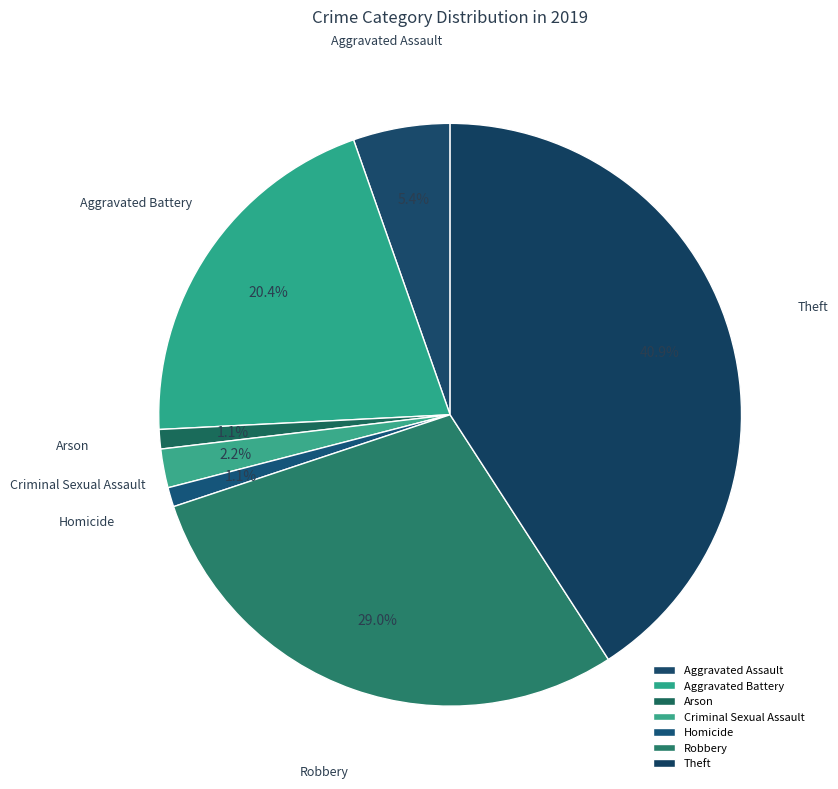

Which category has the biggest portion of the pie?

Theft